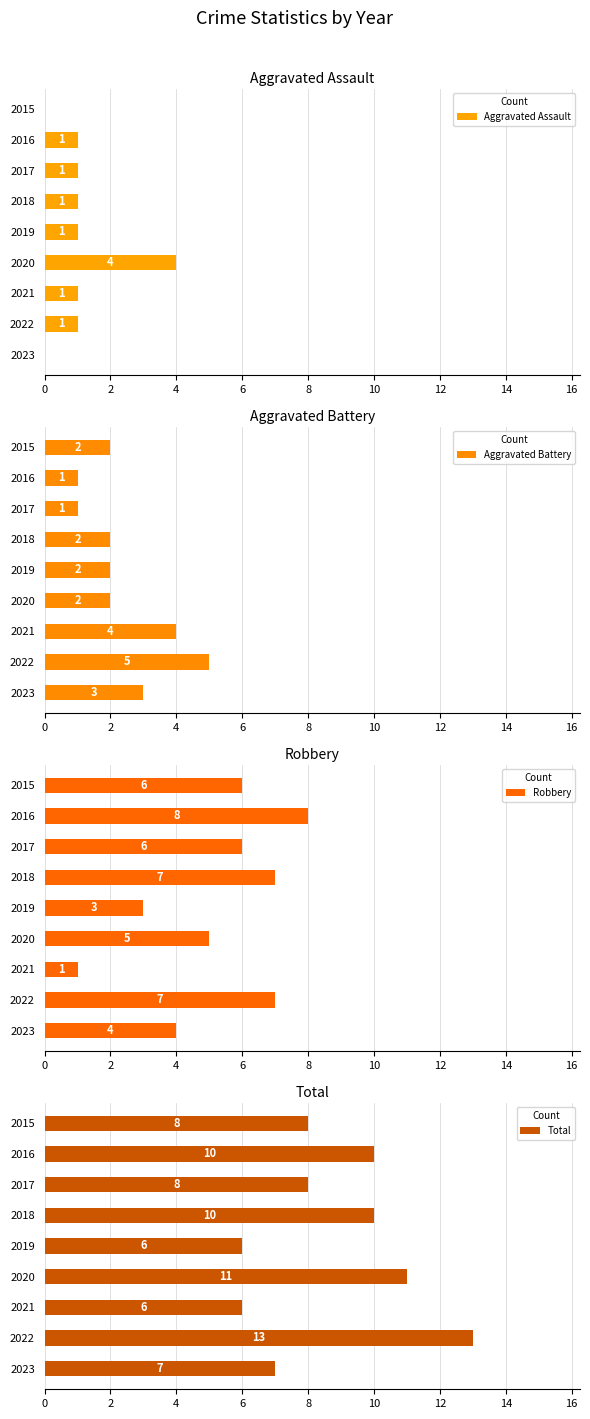

What is the sum of all Aggravated Assault values?

10